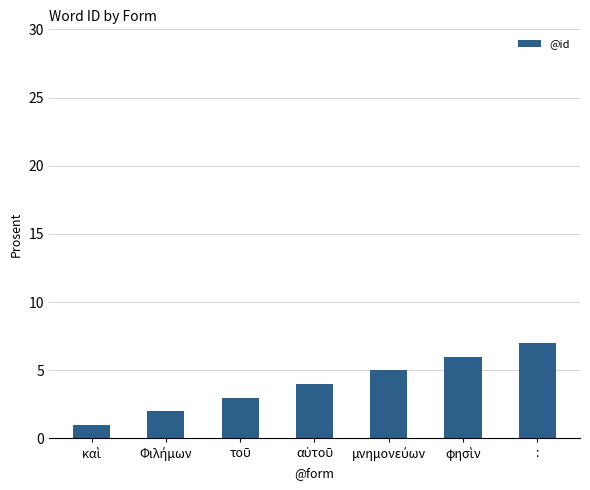

The value at : is 7. True or false?

True